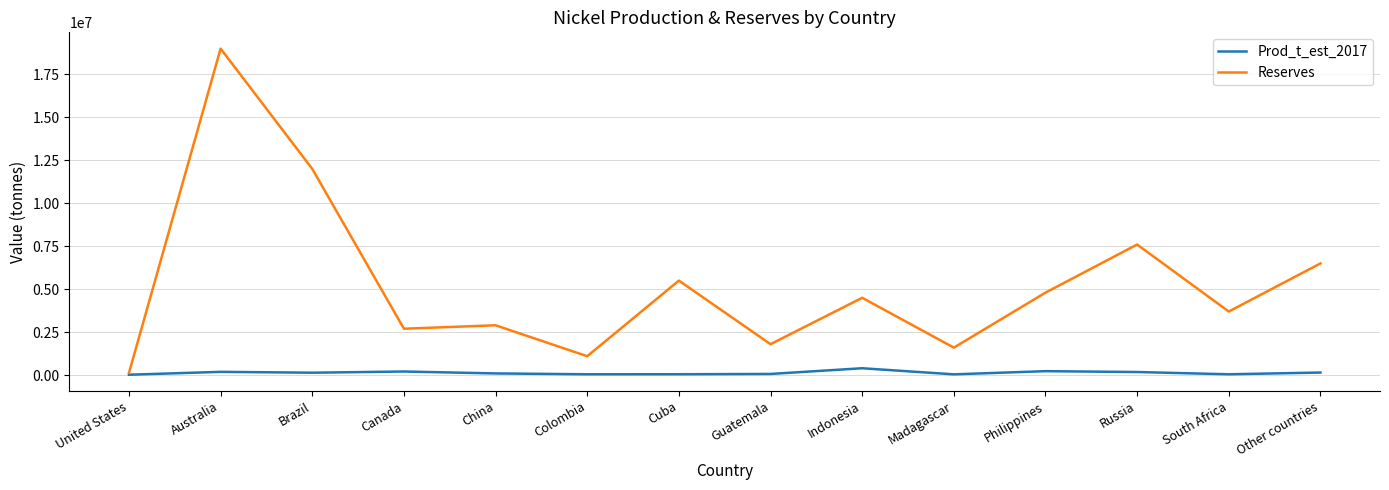

What is the difference between the maximum and minimum values in the Reserves series?

18870000